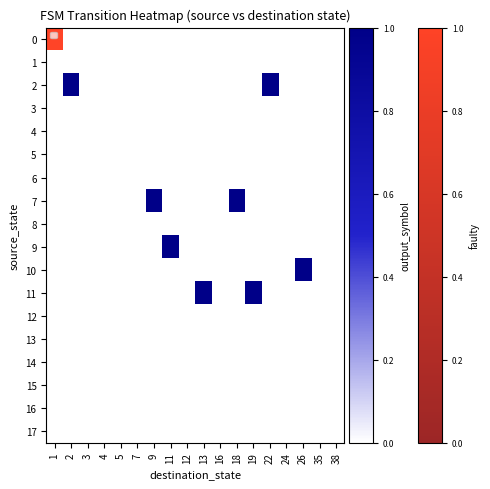

List the labels in order of row_14 value, largest first.

1, 2, 3, 4, 5, 7, 9, 11, 12, 13, 16, 18, 19, 22, 24, 26, 35, 38